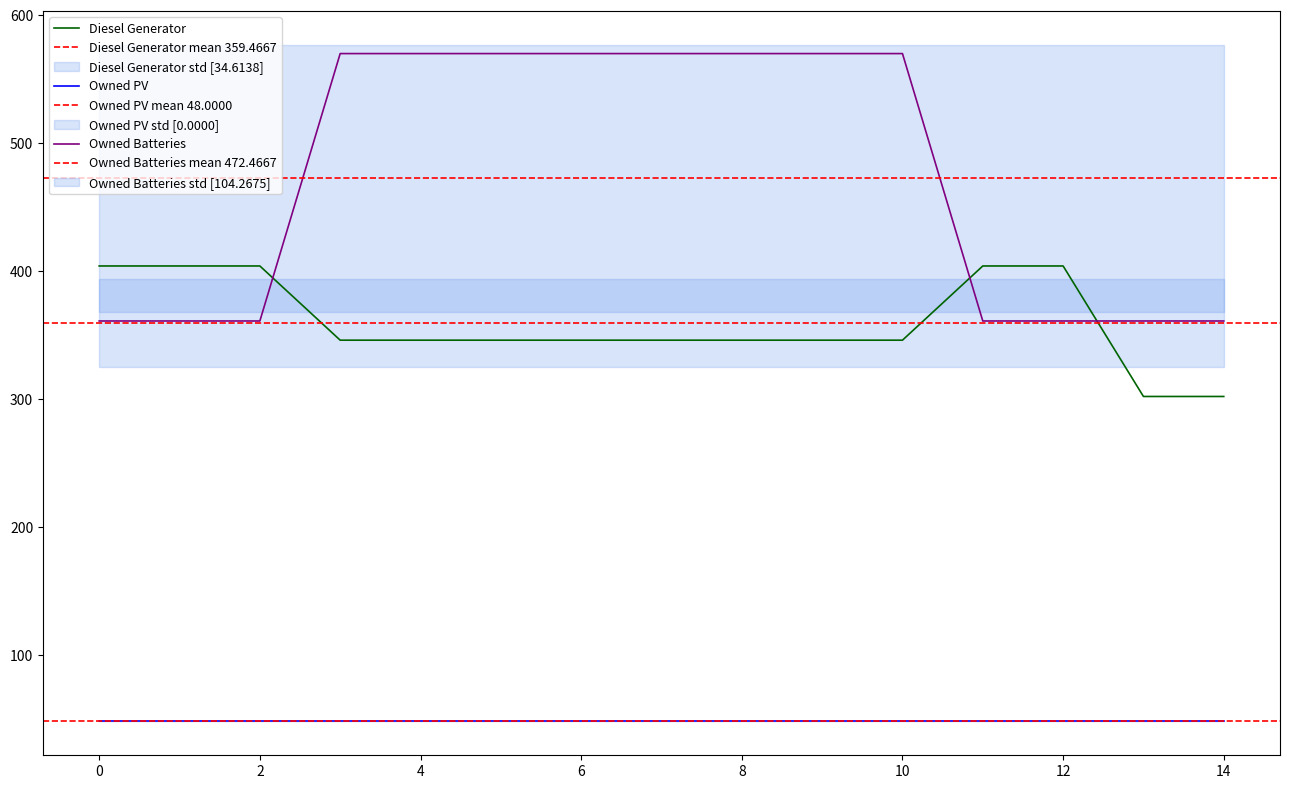

Between which two adjacent categories do Owned Batteries and Diesel Generator first intersect?

2 and 3